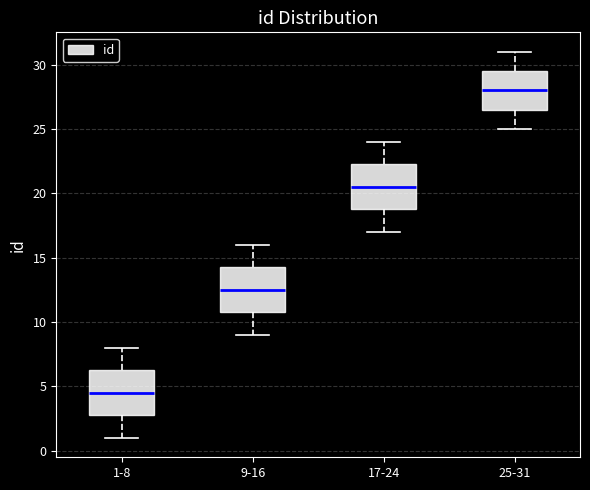

Reading left to right, read every box against the y-axis: the position of its median line, the range the box covers, and the ends of its whiskers. The values are not printed on the chart, so give them approximately, as read against the axis.

1-8: median 4.5, box 3.0 to 6.5, whiskers 1.0 to 8.0
9-16: median 12.5, box 11.0 to 14.5, whiskers 9.0 to 16.0
17-24: median 20.5, box 19.0 to 22.5, whiskers 17.0 to 24.0
25-31: median 28.0, box 26.5 to 29.5, whiskers 25.0 to 31.0